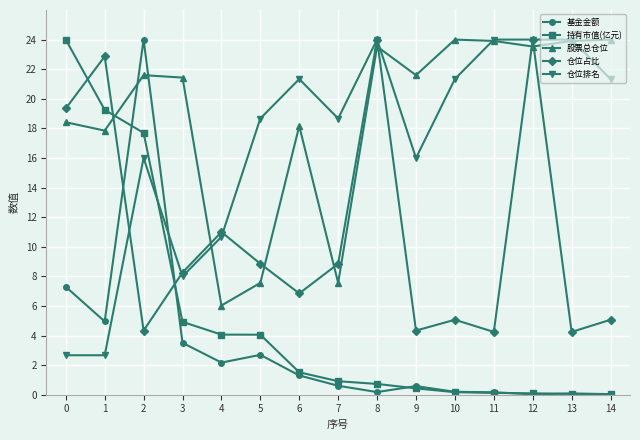

What is the difference between the second highest and second lowest values in the 仓位排名 series?

21.3